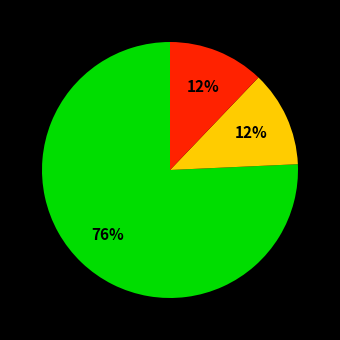

To the nearest percent, what is the average slice percentage?

33%